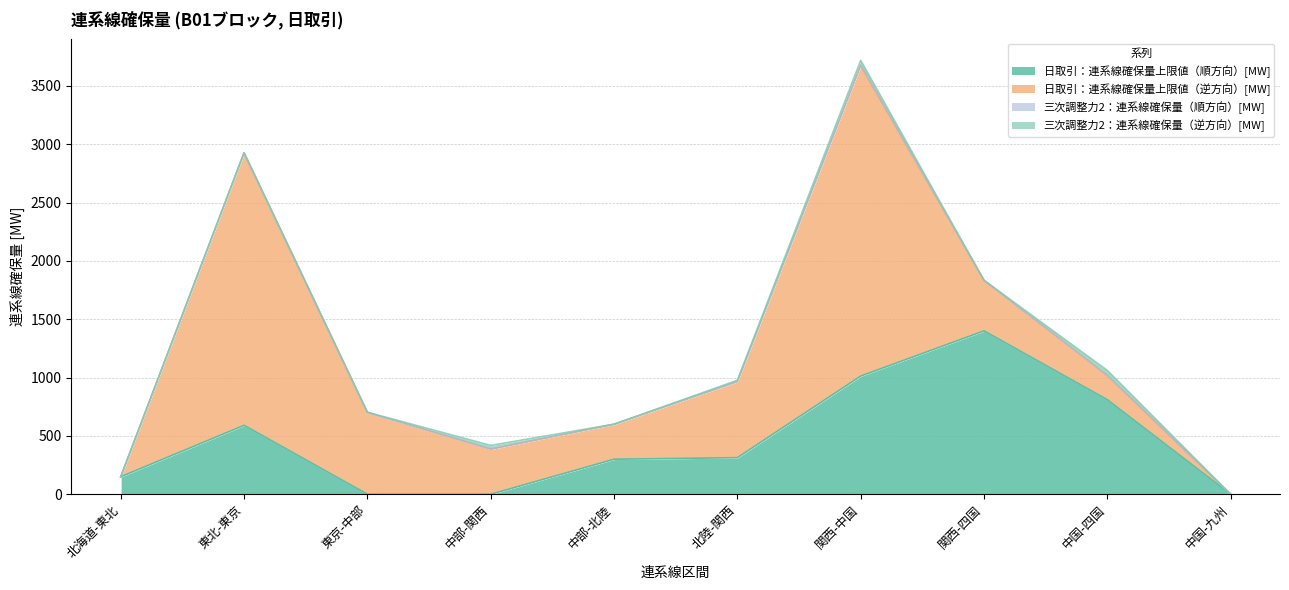

Rank the series at 北陸-関西 from lowest to highest value.

三次調整力2：連系線確保量（順方向）[MW], 三次調整力2：連系線確保量（逆方向）[MW], 日取引：連系線確保量上限値（順方向）[MW], 日取引：連系線確保量上限値（逆方向）[MW]